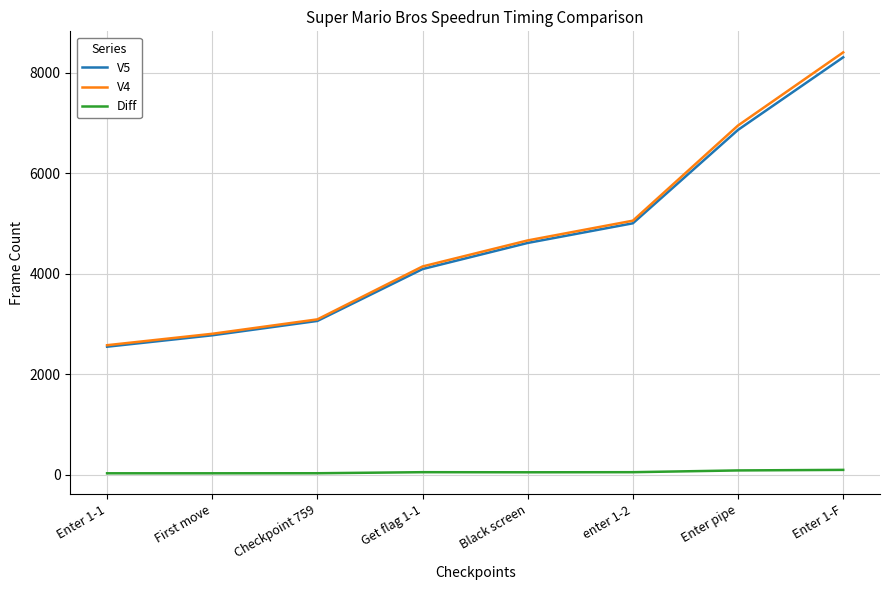

Is it true that V5 equals 5005 at enter 1-2?

True